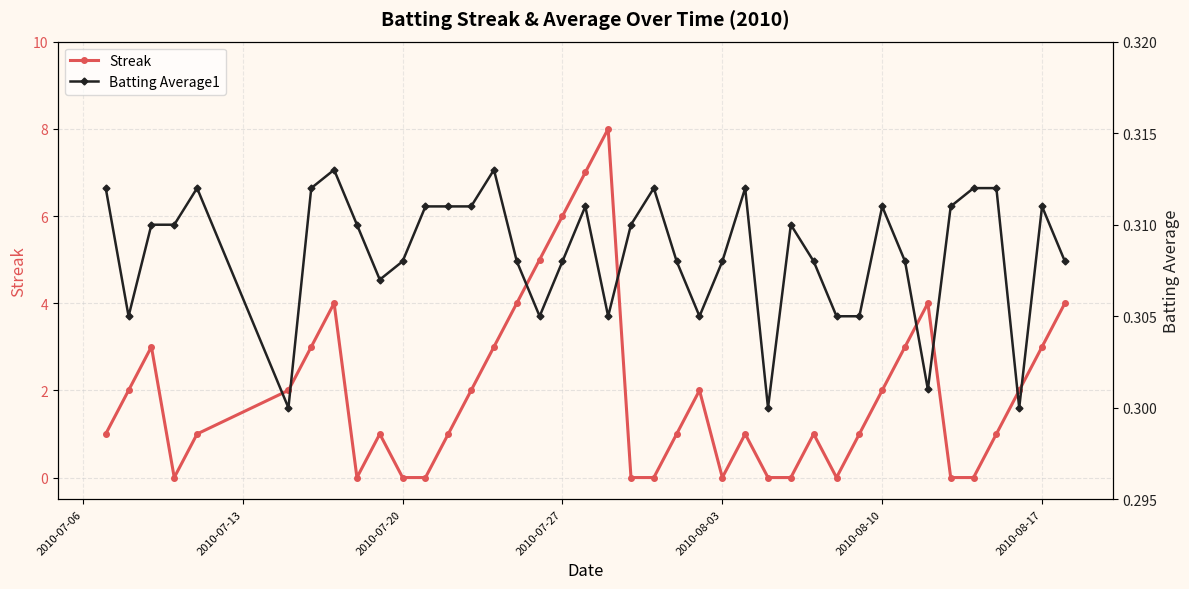

How many Streak values are between 0 and 3?

32